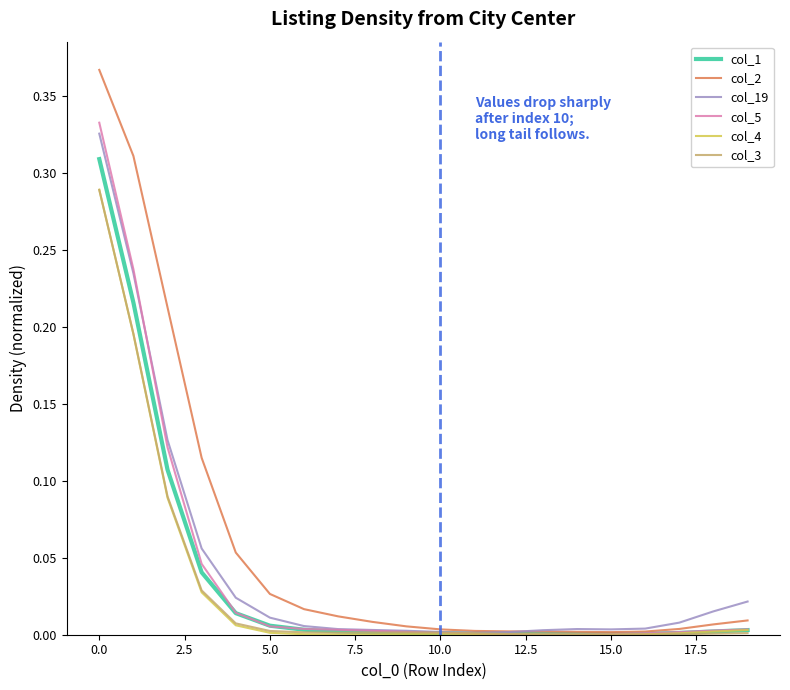

Which series has the largest range (max minus min)?

col_2